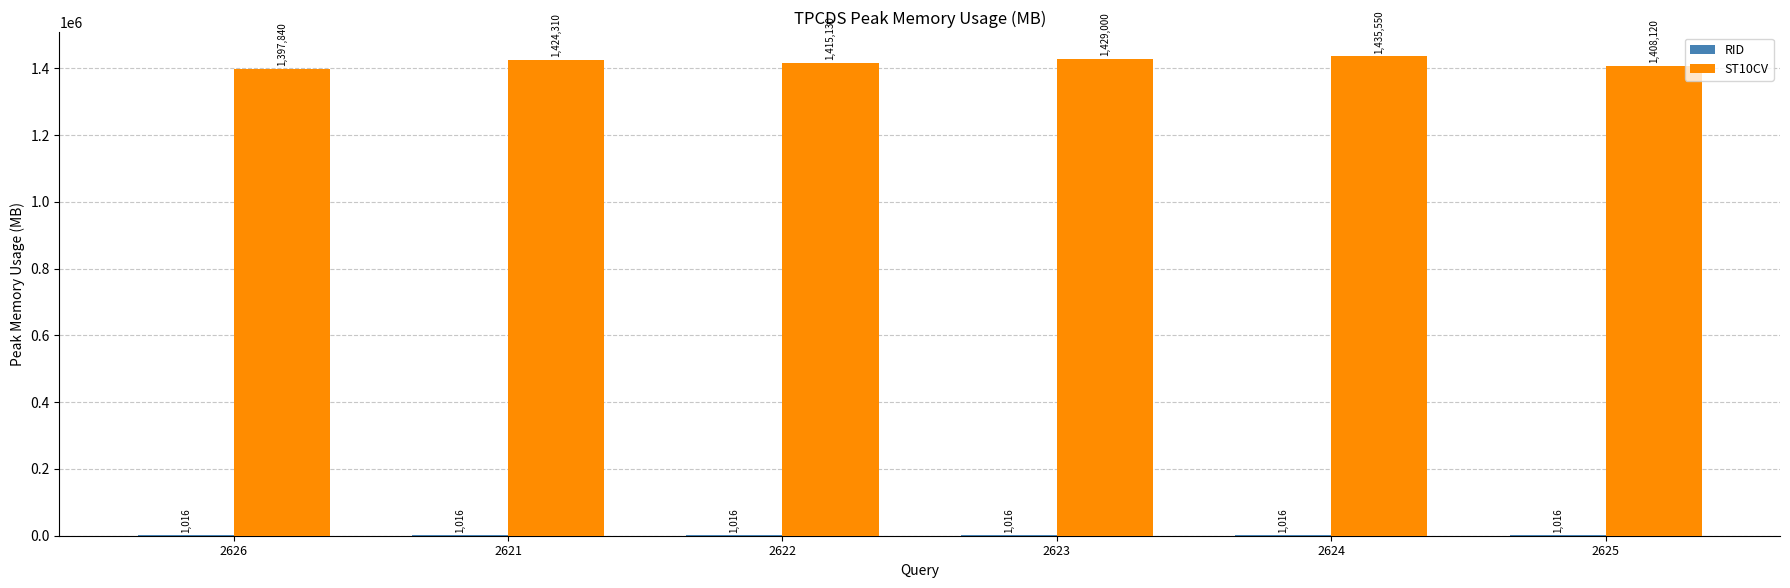

The ST10CV series shows 689912 at 2623. True or false?

False